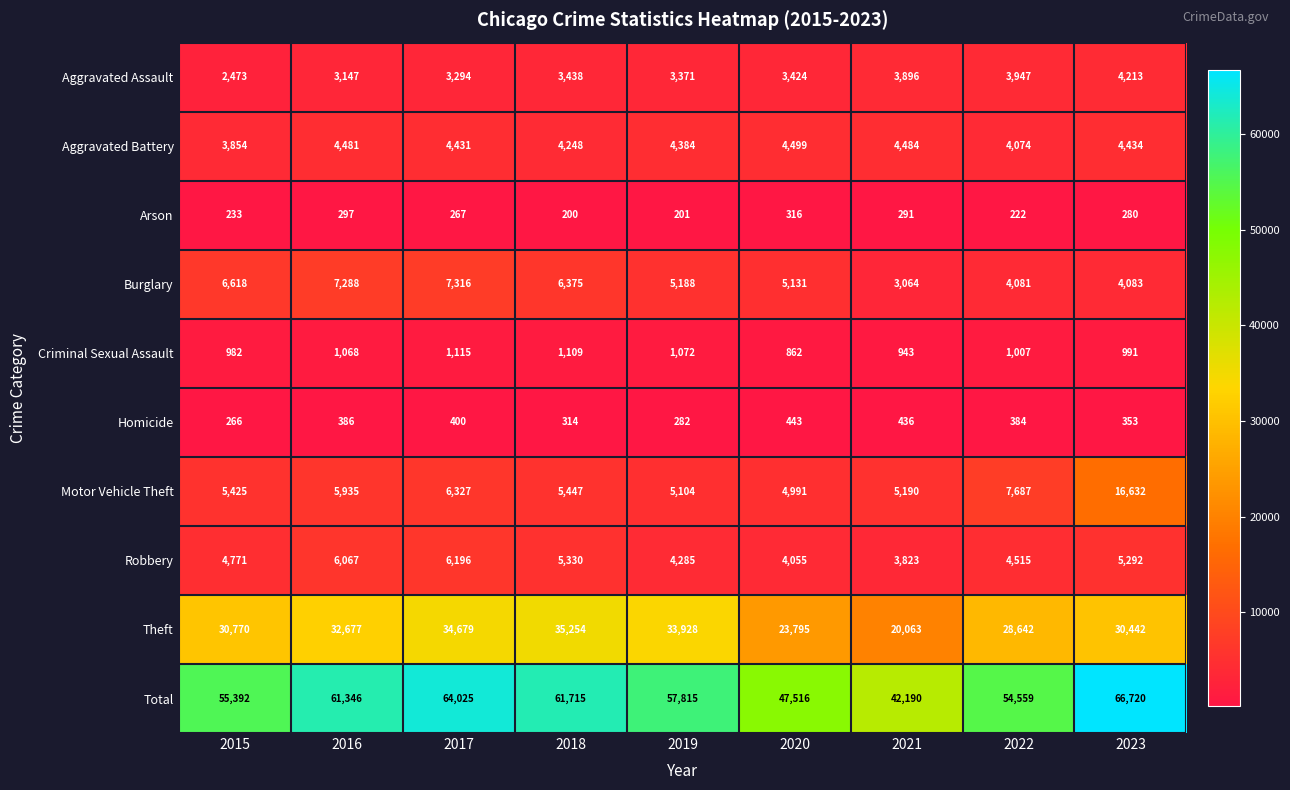

At which label is Arson closest to 258?

2017